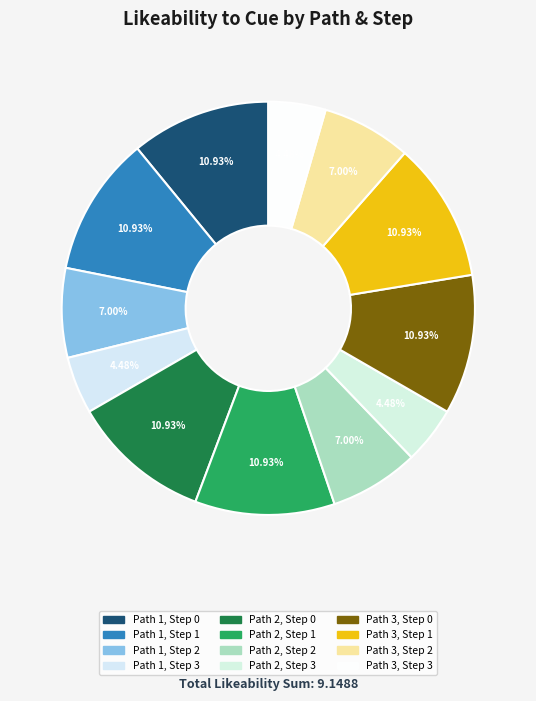

Count the number of slices in the pie.

12